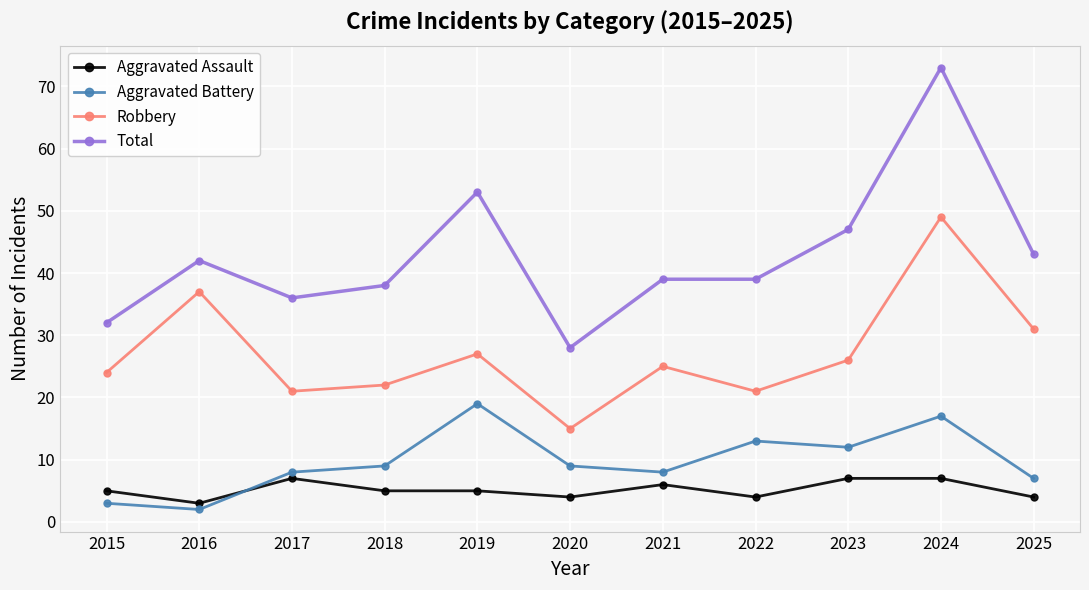

What is the sum of all Total values?

470